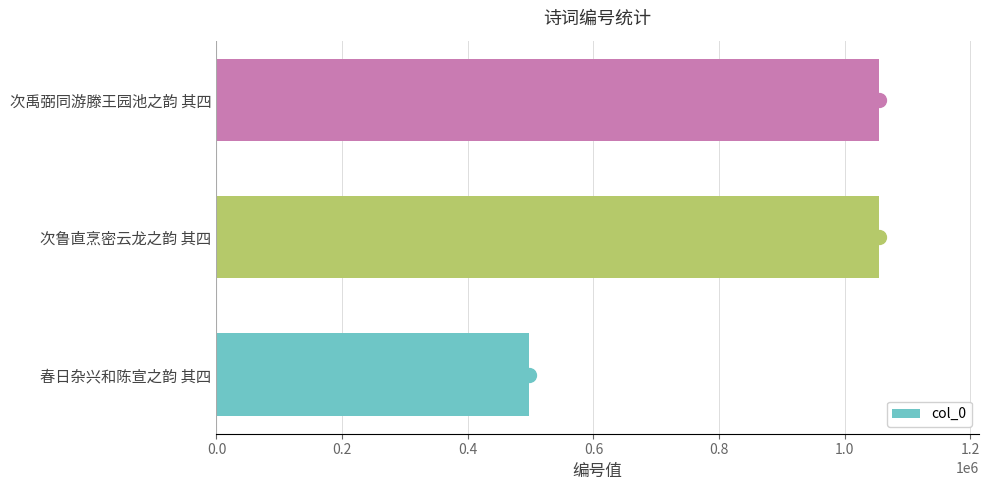

What value does the data have at 次禹弼同游滕王园池之韵 其四, to the nearest 10?

1055050